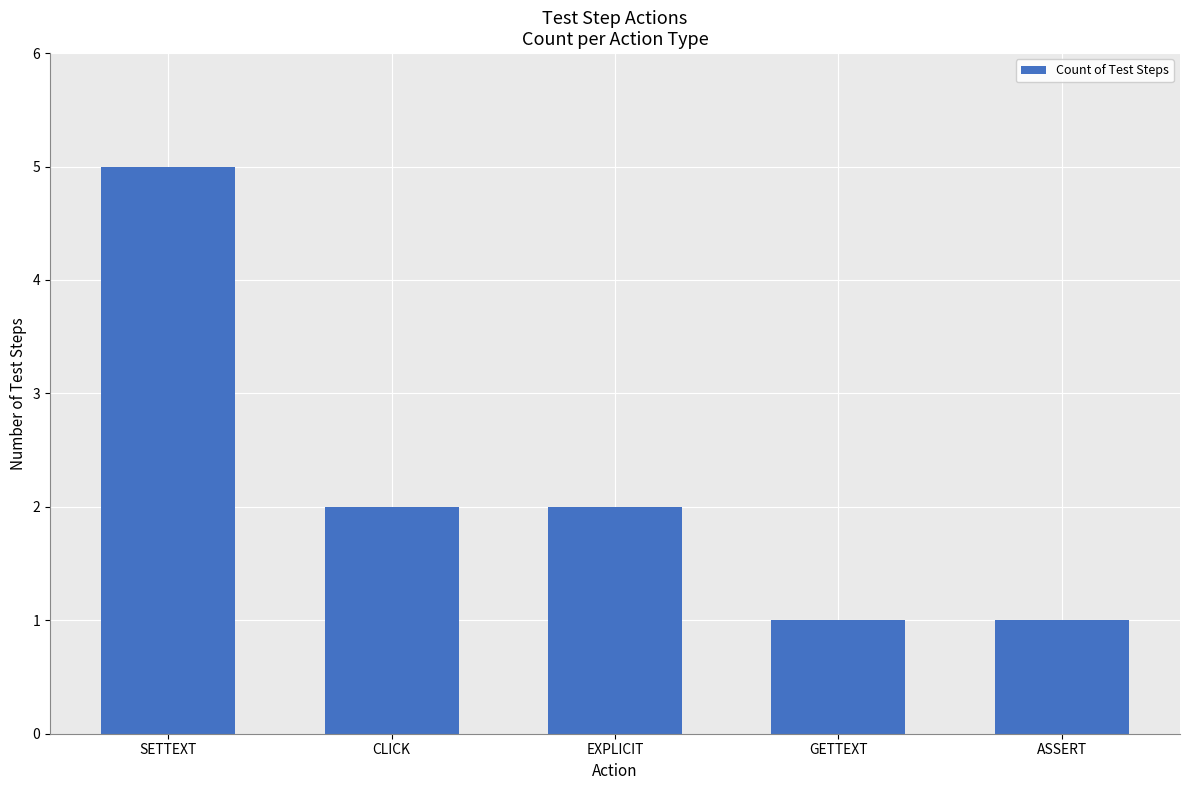

What is the label of the 2nd bar from the left?

CLICK